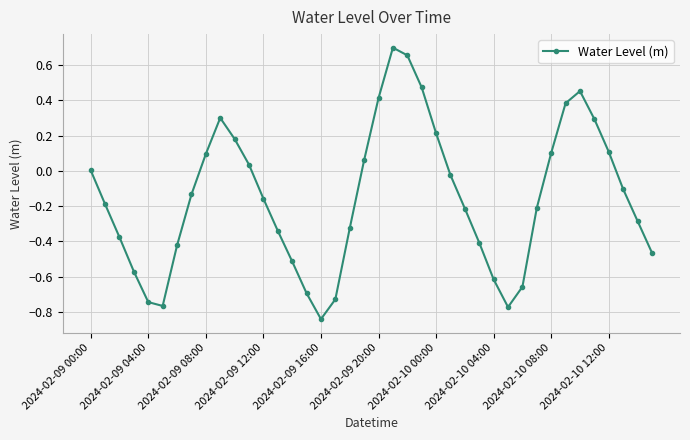

What is the value of the 34th point from the left?

0.4